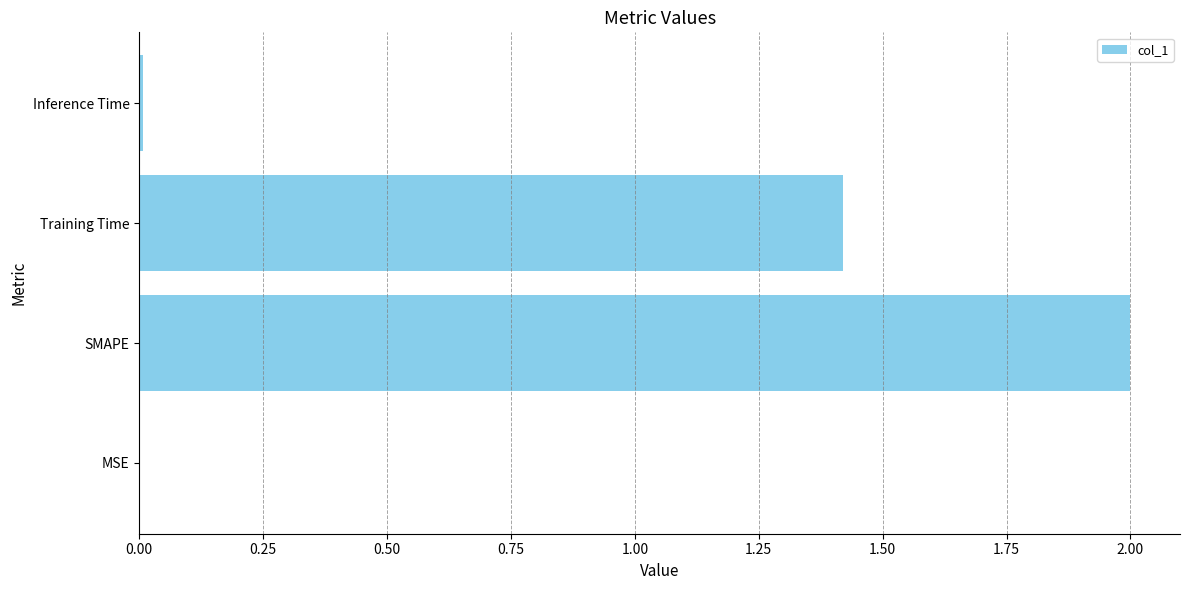

The chart shows a value of 0.0 at Inference Time. True or false?

True